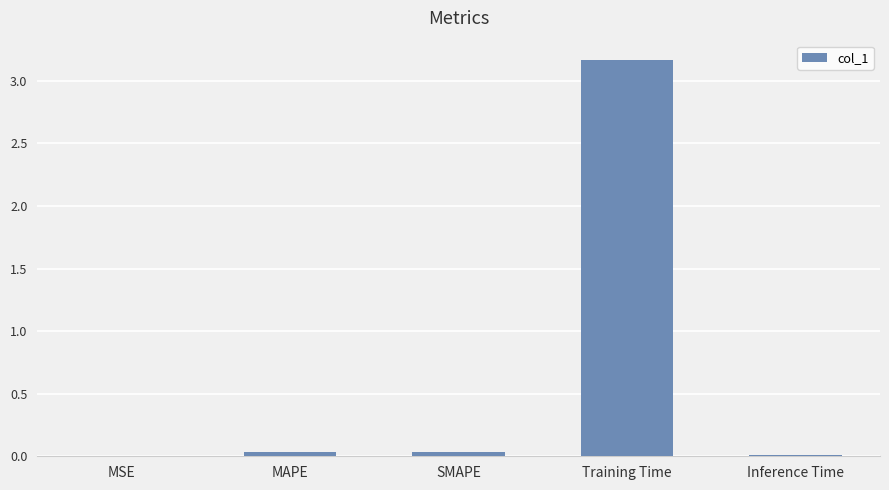

Which category has the highest value across all series?

Training Time